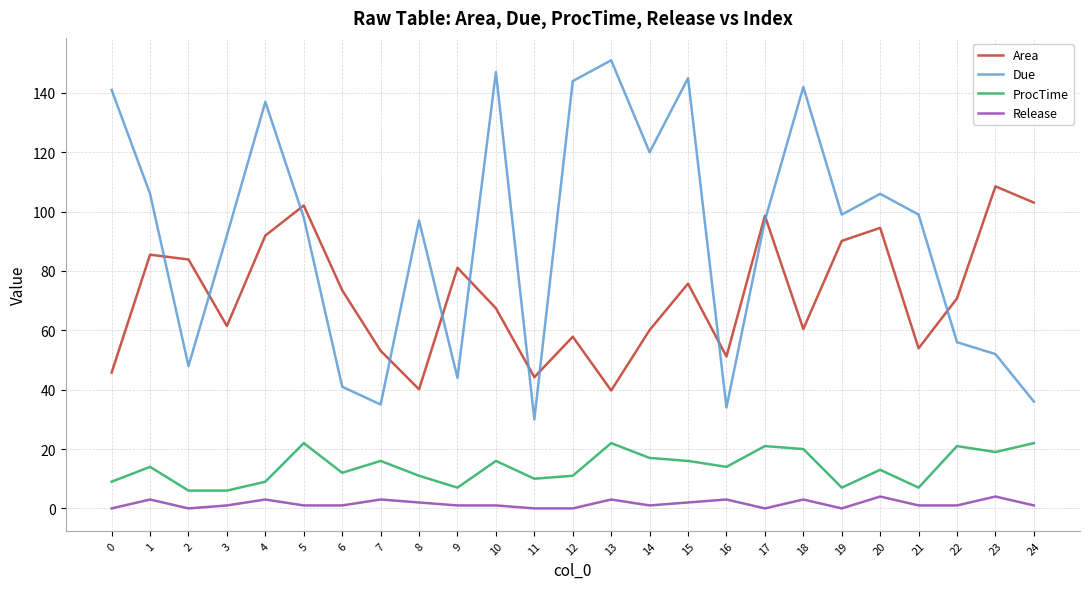

At 12, list the series in order from largest to smallest.

Due, Area, ProcTime, Release